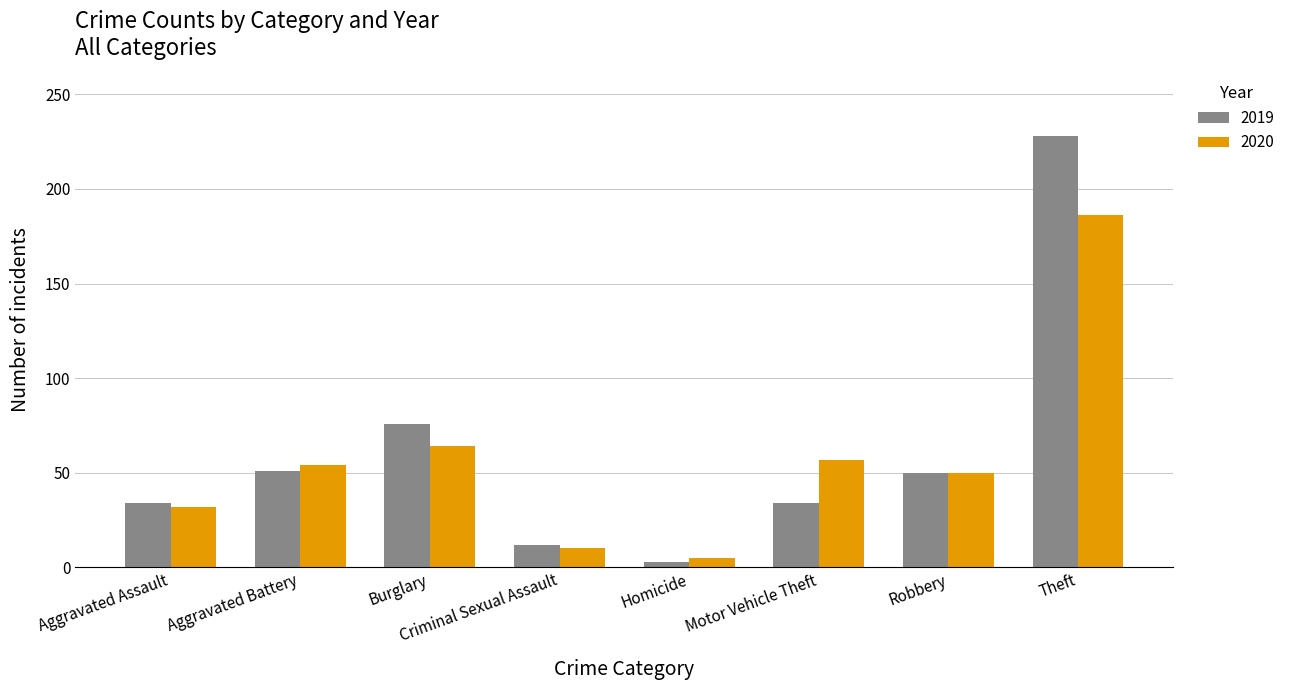

Is the value of 2019 at Theft greater than the value of 2020 at Homicide?

Yes